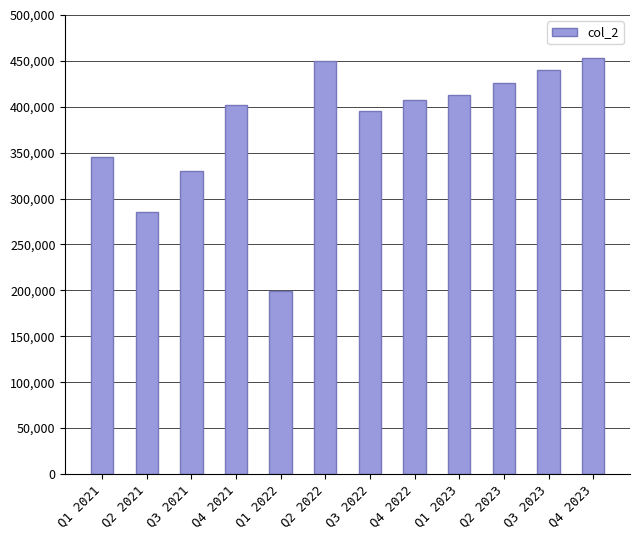

The value at Q3 2022 is 581983.5. True or false?

False